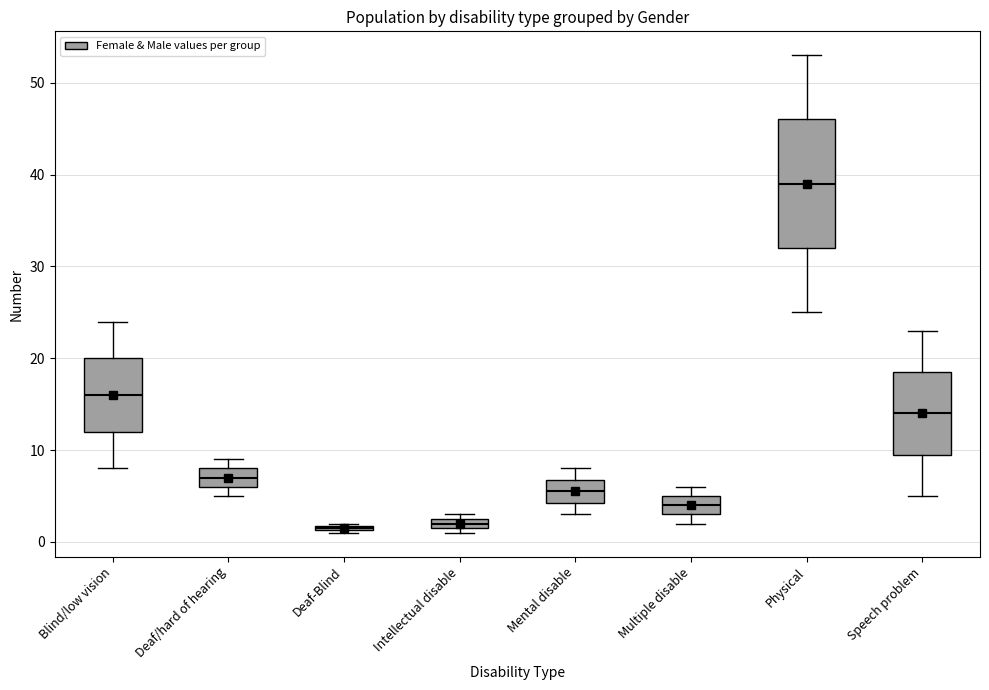

Comparing the boxes themselves (not the whiskers), which one is the tallest?

Physical